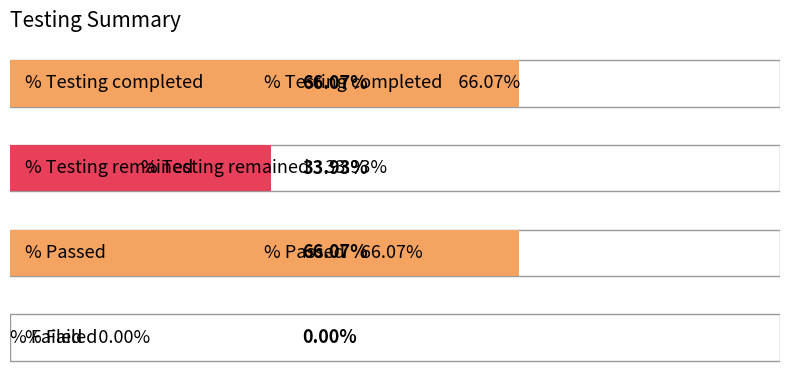

What is the difference between the maximum and minimum values?

66.1